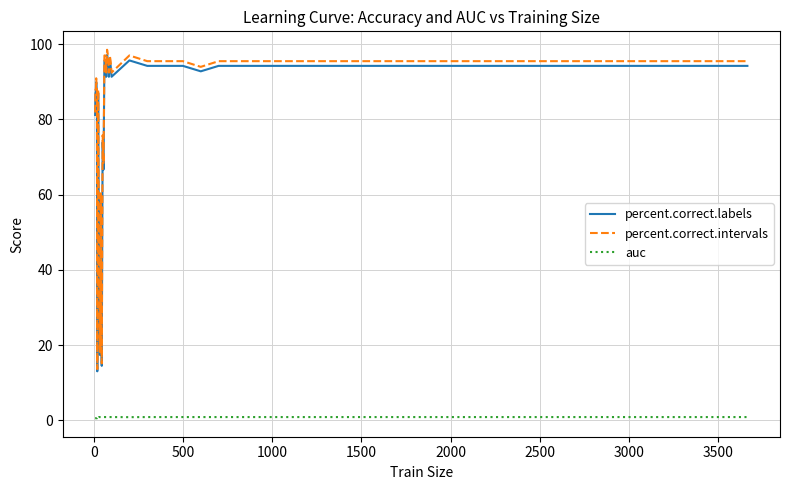

True or false: auc and percent.correct.intervals cross at least once.

False